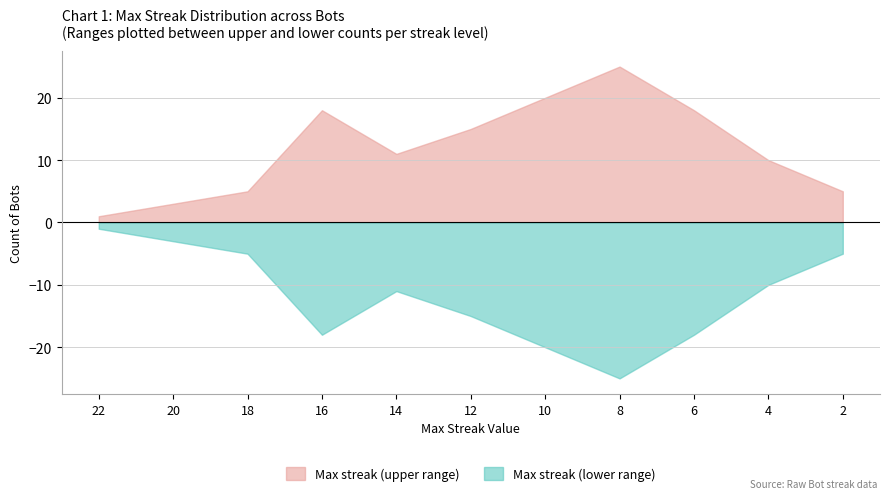

Which series changed the most between 14 and 12?

Max Streak (upper)